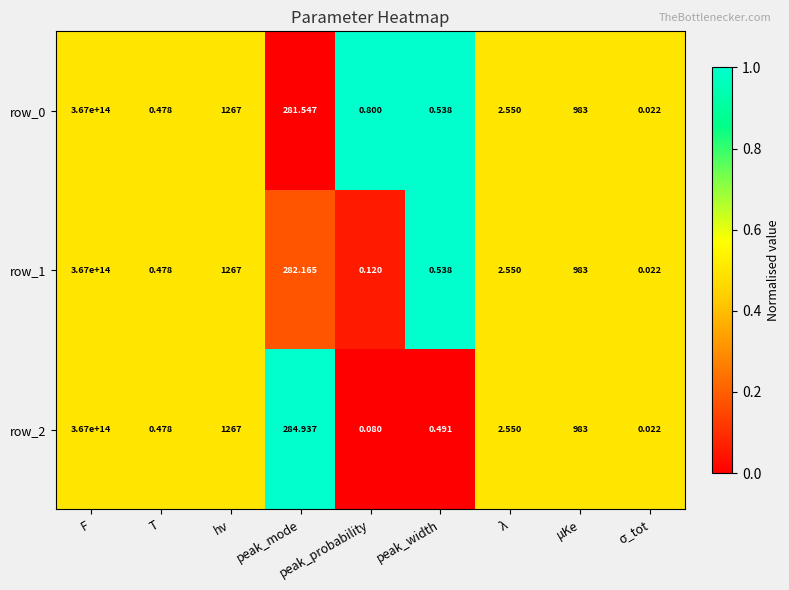

Where does the row_2 series first go above 2?

F